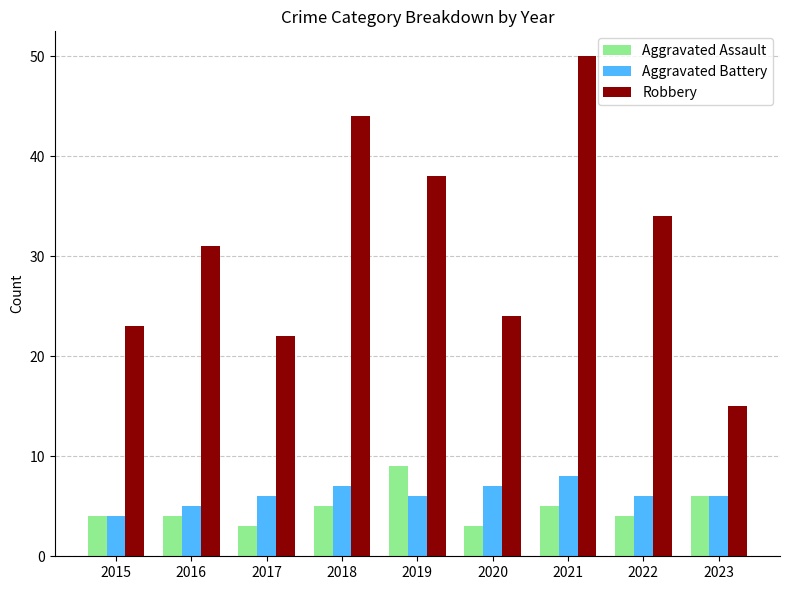

What is the smallest value displayed?

3